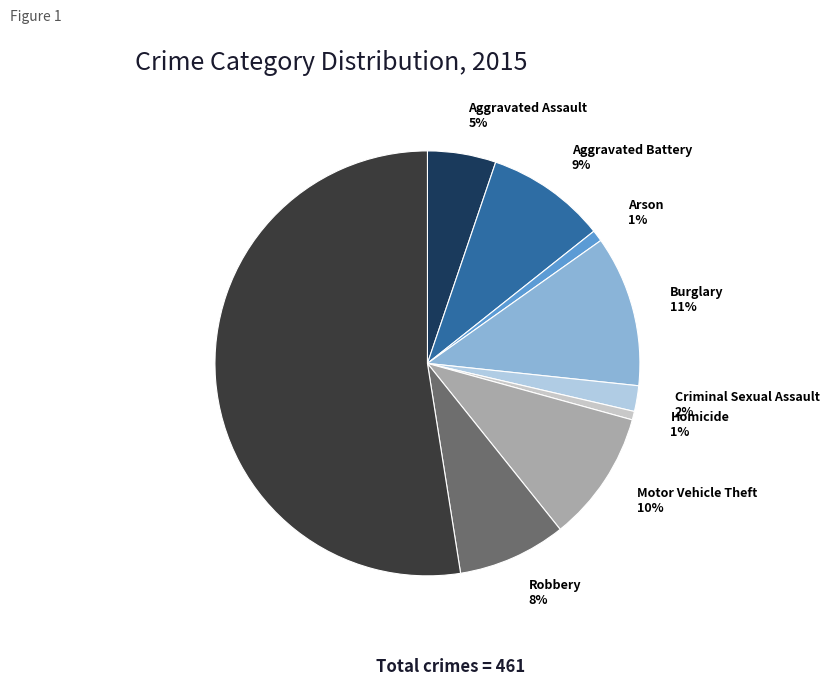

How many slices are in this pie chart?

9